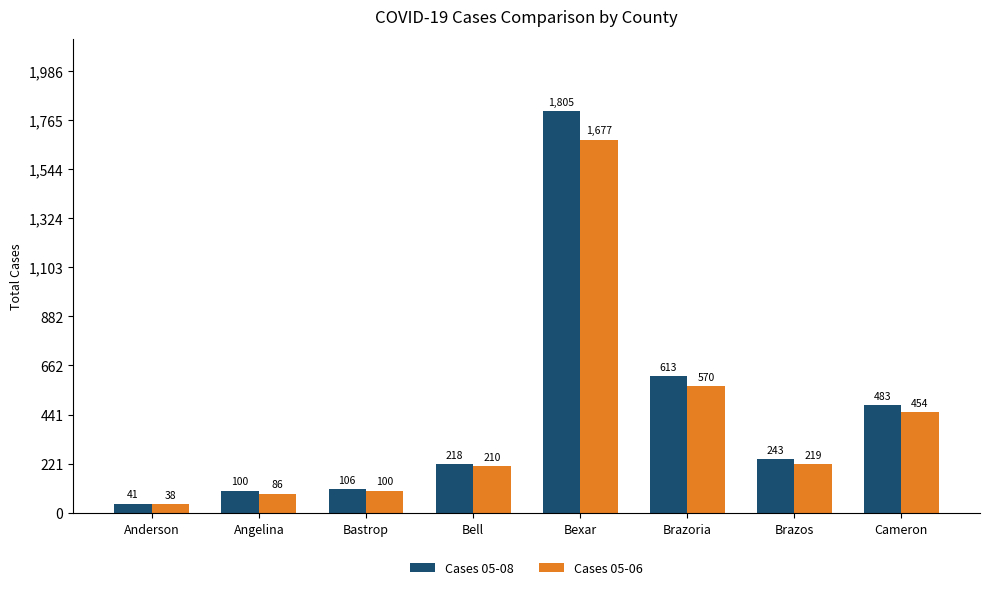

Reading left to right, list all the values displayed in this chart.

Cases 05-08: 41	100	106	218	1805	613	243	483
Cases 05-06: 38	86	100	210	1677	570	219	454